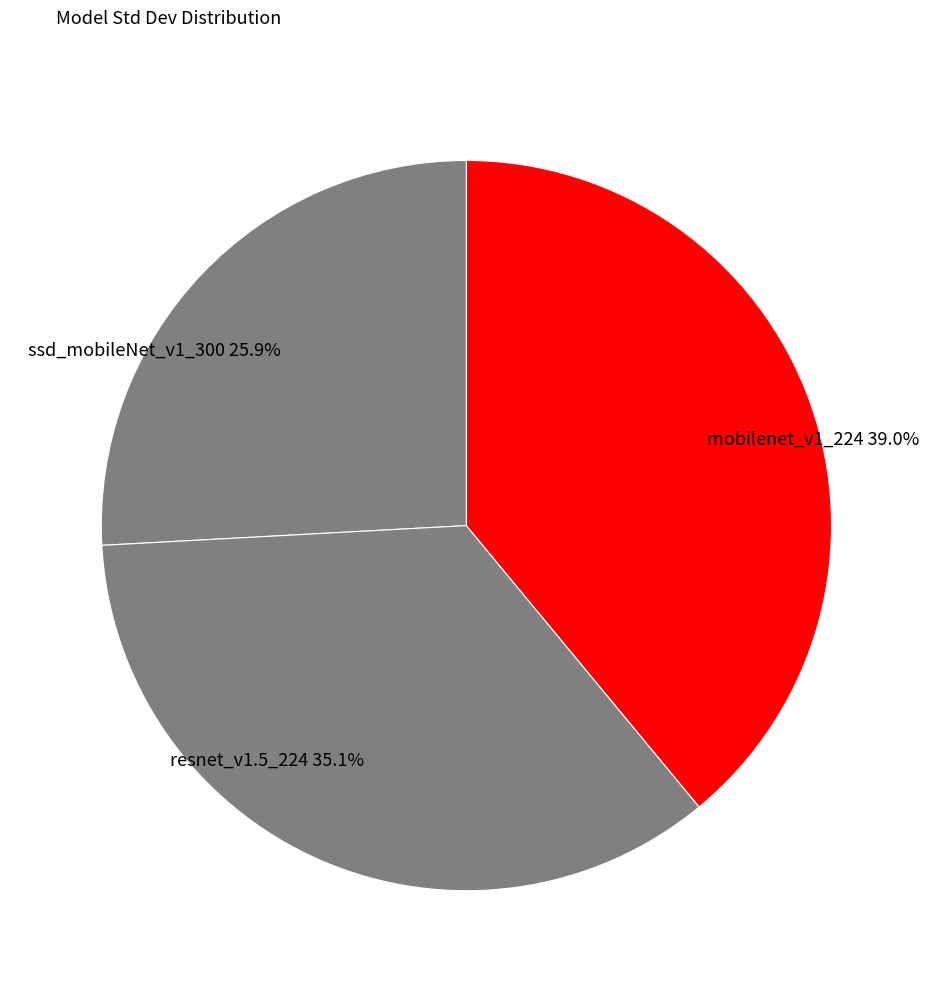

To the nearest percent, what portion does resnet_v1.5_224 represent?

35%